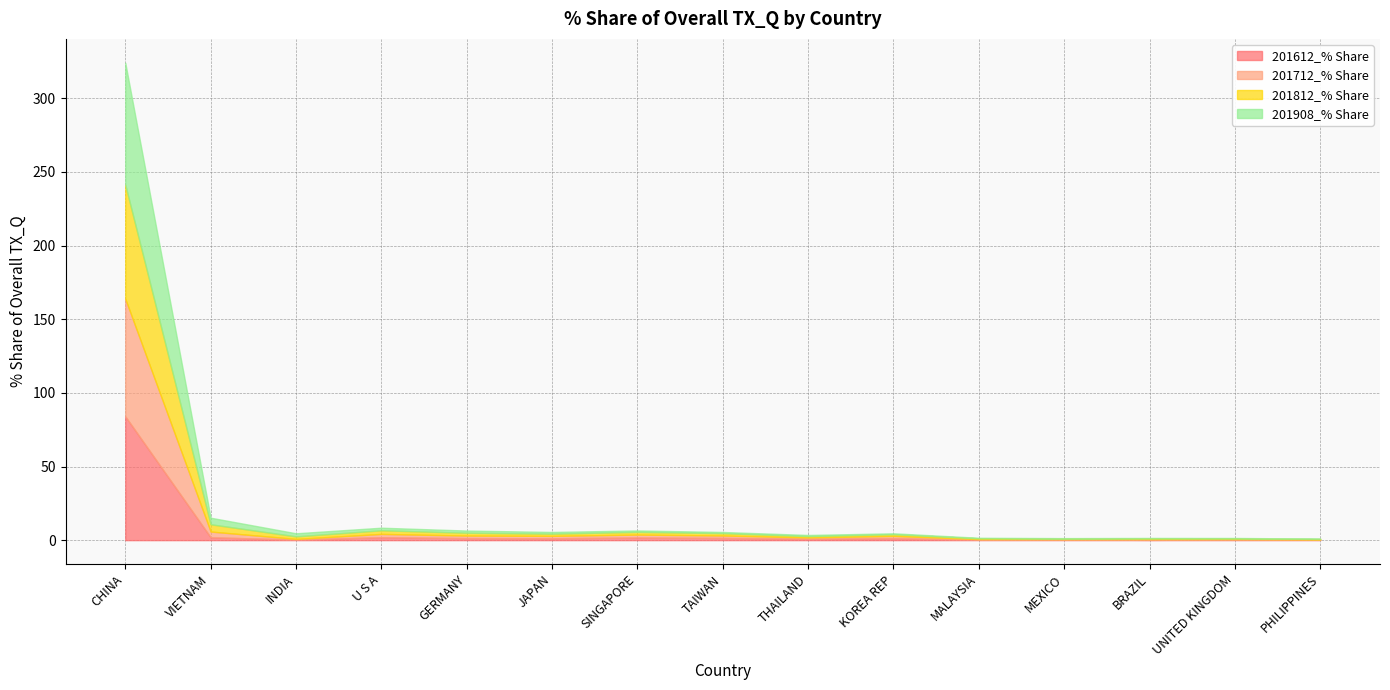

Between which two adjacent categories do 201612_% Share and 201812_% Share first intersect?

CHINA and VIETNAM